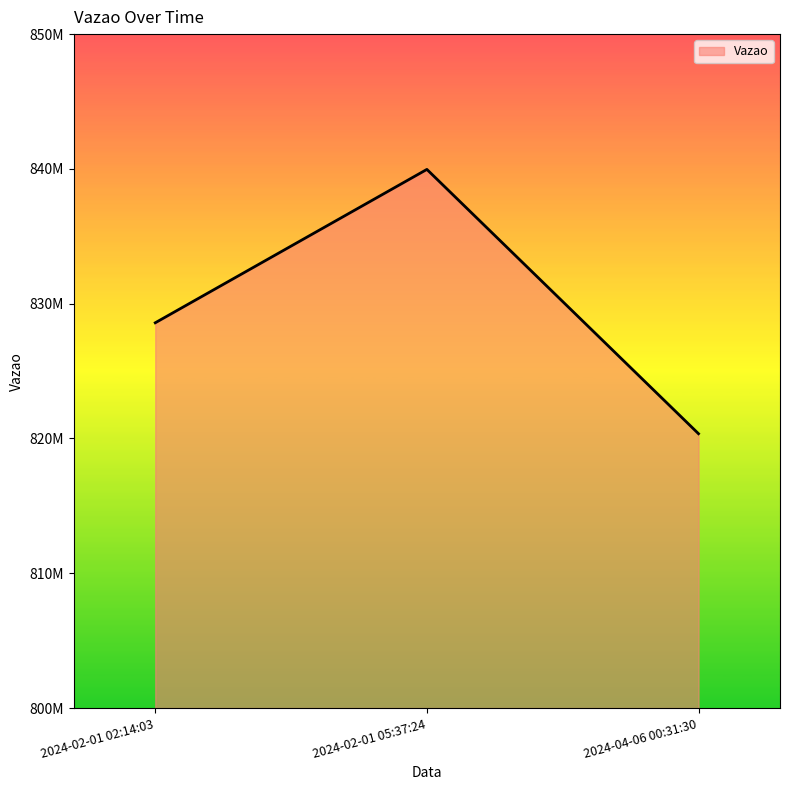

Rank the categories by value from highest to lowest.

2024-02-01 05:37:24, 2024-02-01 02:14:03, 2024-04-06 00:31:30